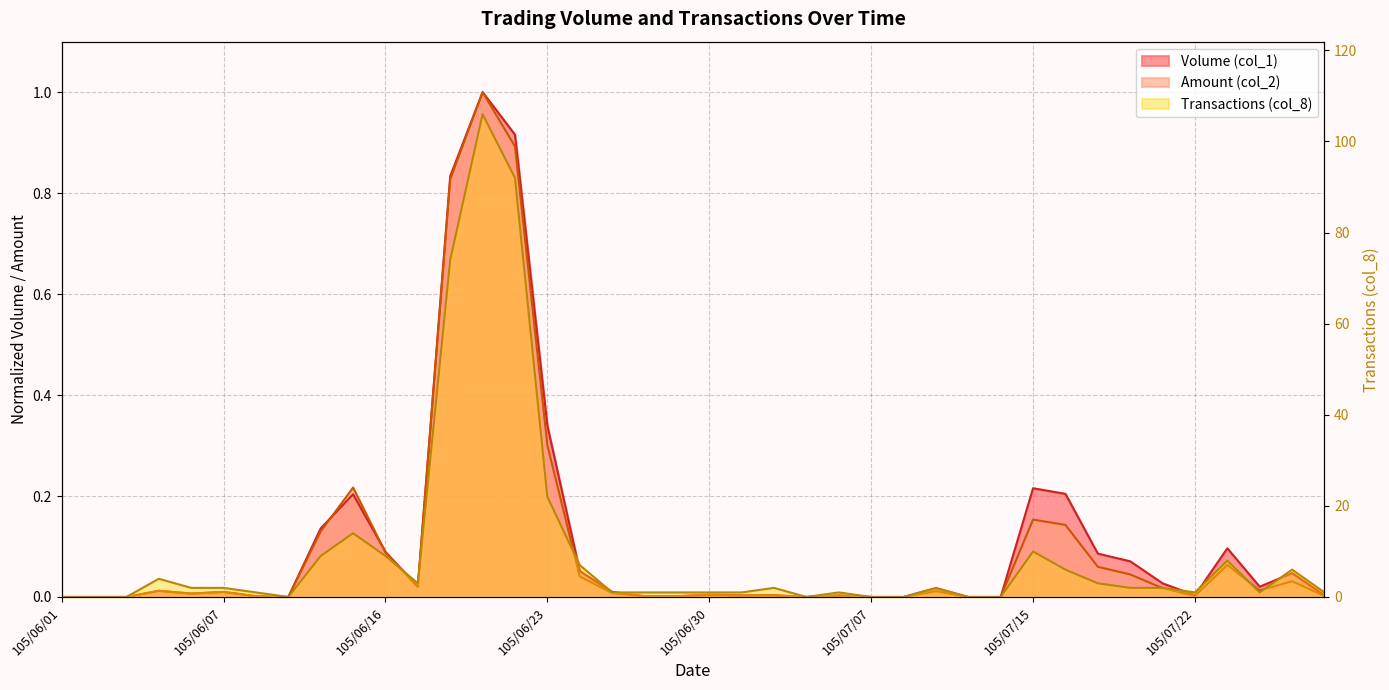

Which category has the lowest value in the Transactions (col_8) series?

105/06/01